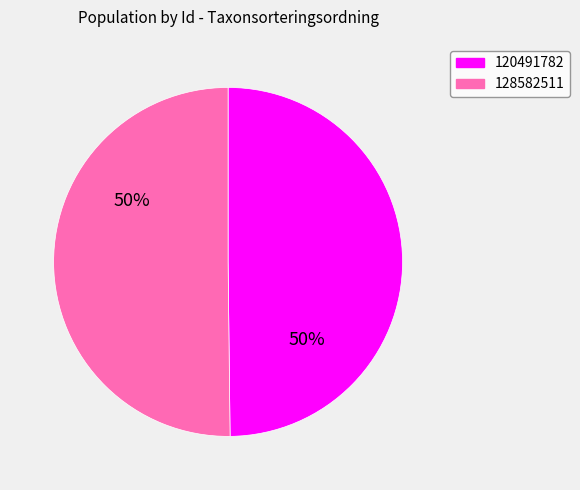

The 128582511 slice represents 50% of the pie. True or false?

True